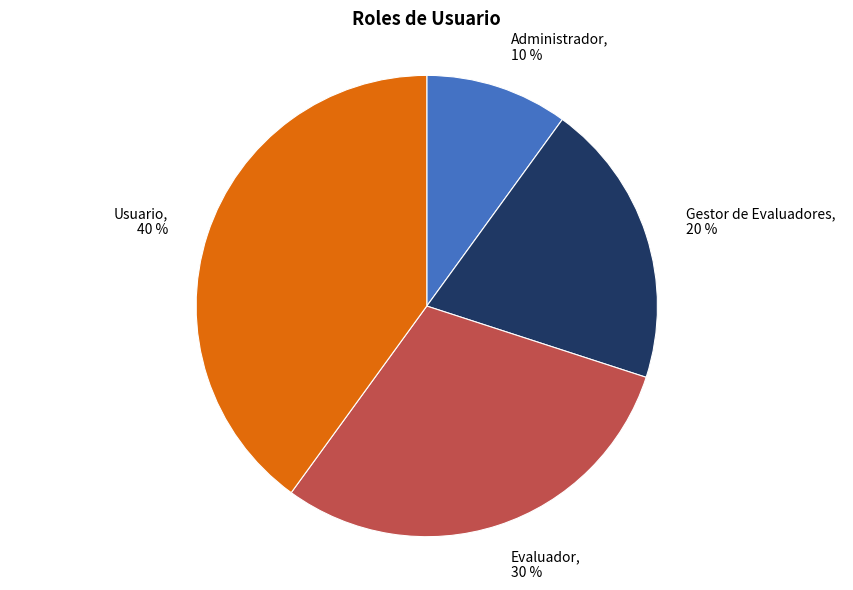

Combined, do Usuario and Evaluador account for over 50%?

Yes